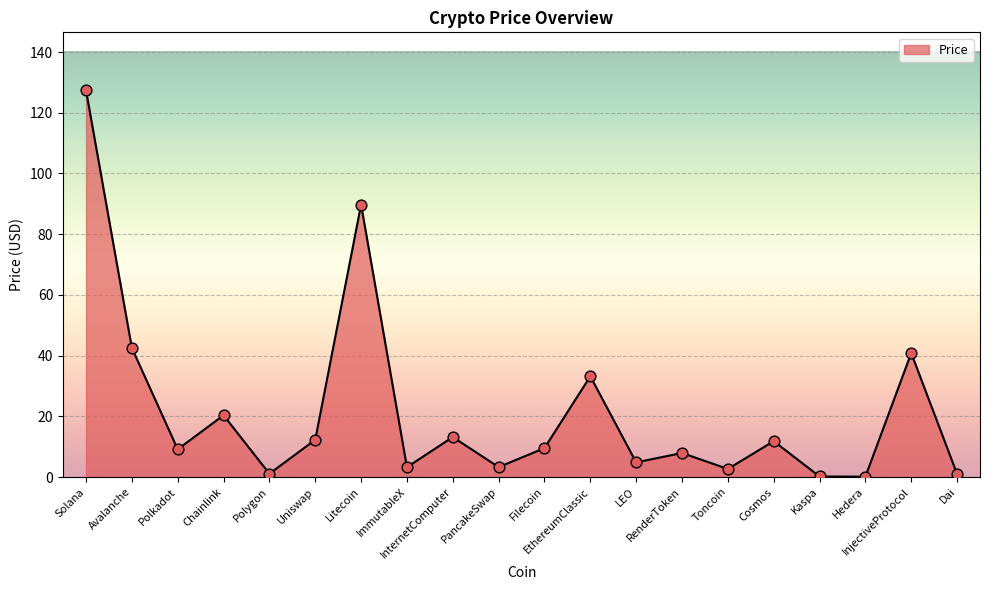

What is the change in value from Polygon to InjectiveProtocol?

+39.7